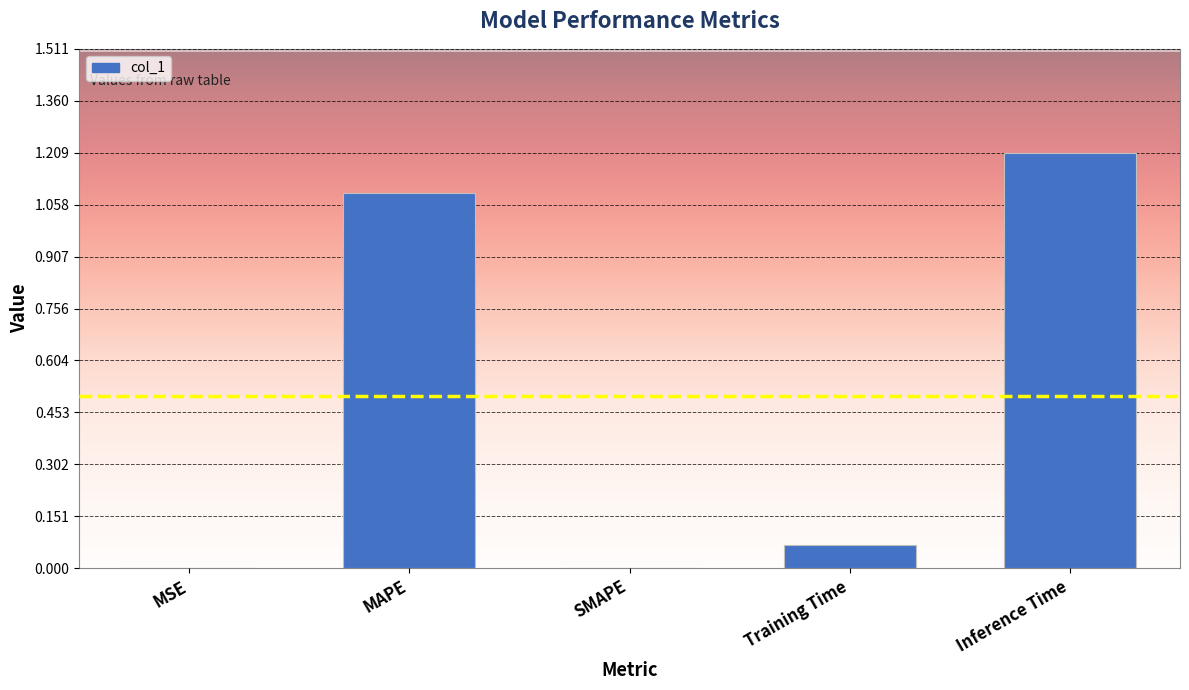

What is the change in value from MAPE to Training Time?

-1.0